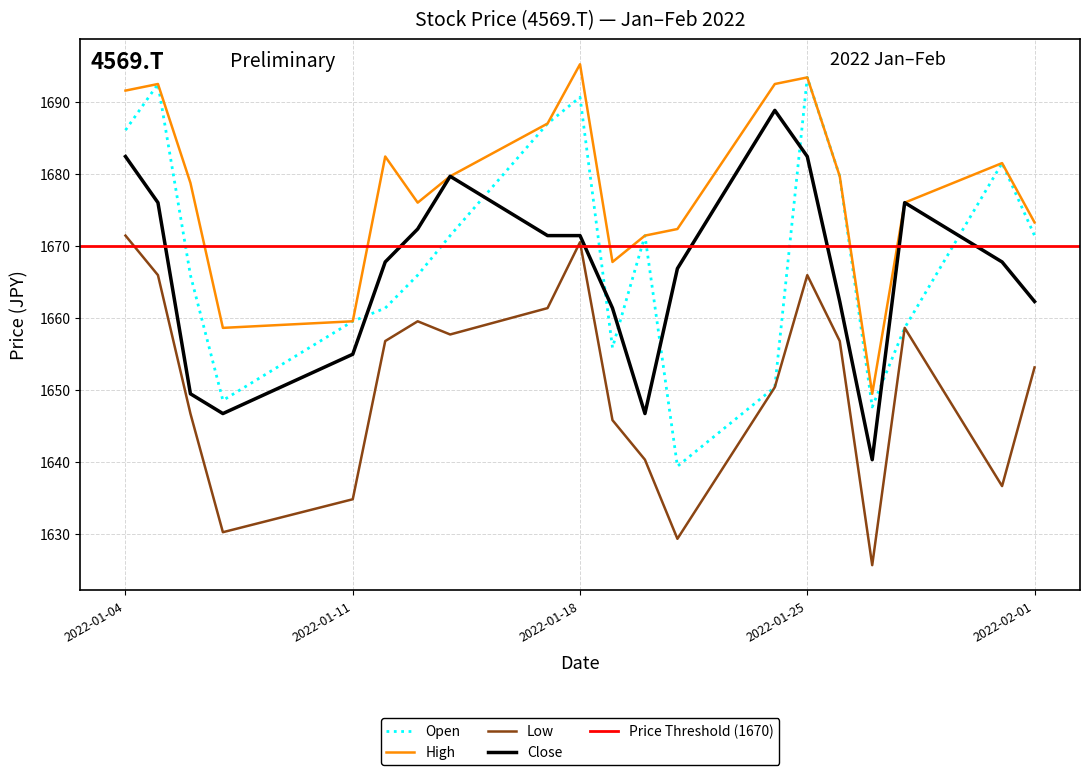

What is the sum of all High values?

33557.6